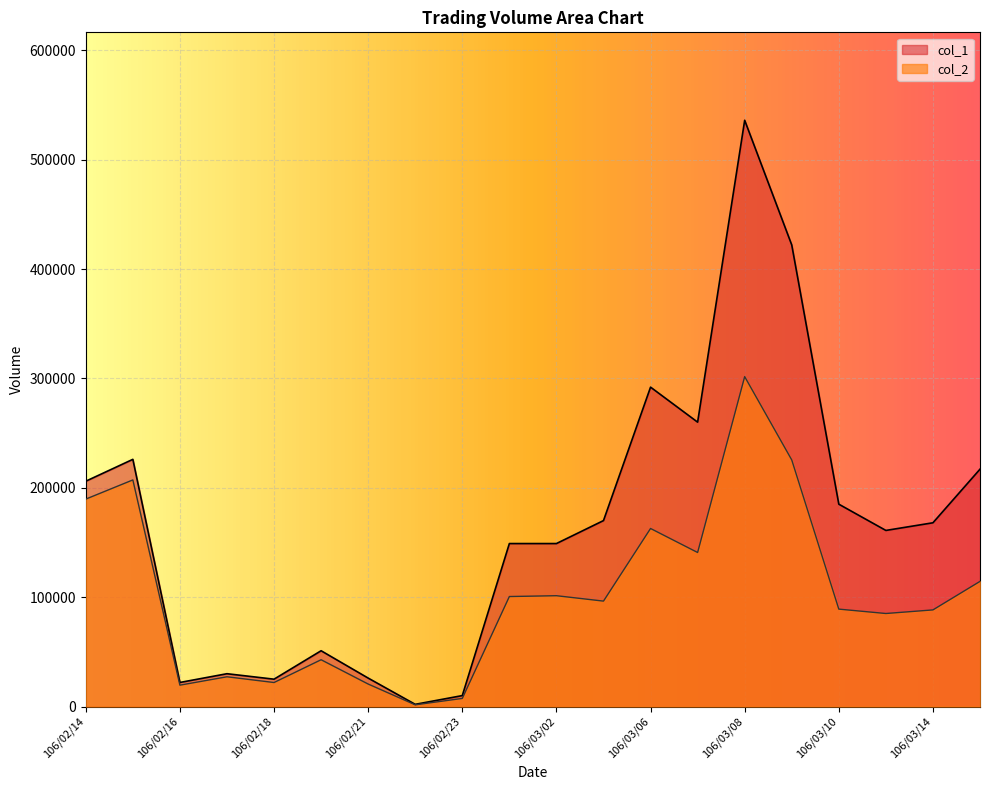

What is the greatest value displayed?

536000